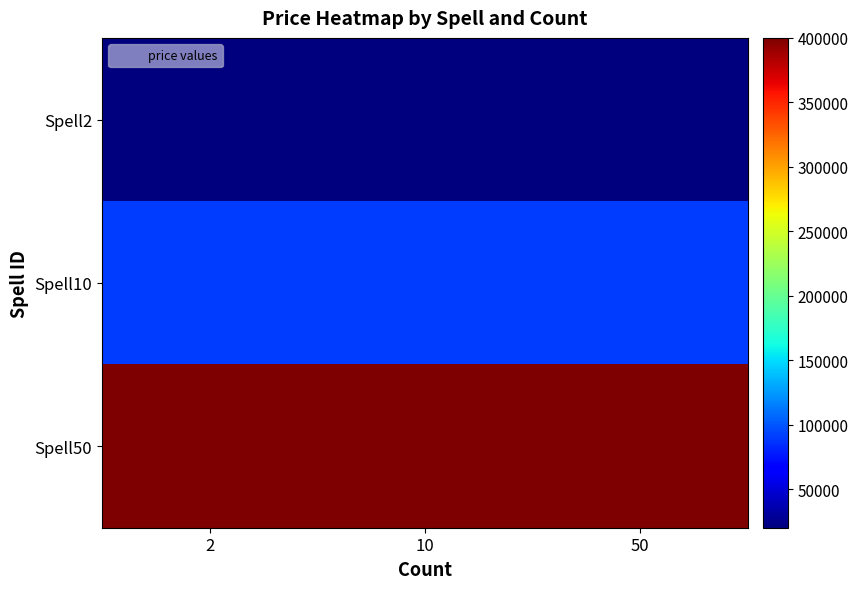

Which series has the widest spread of values?

Spell2